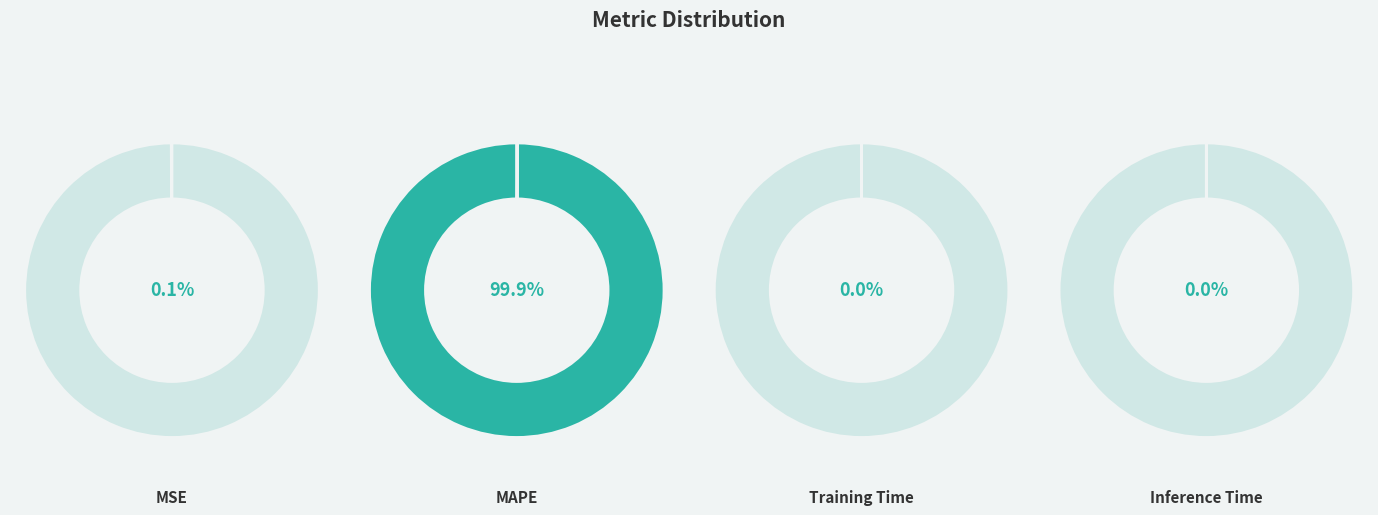

How much of the chart is everything except Inference Time?

100.0%